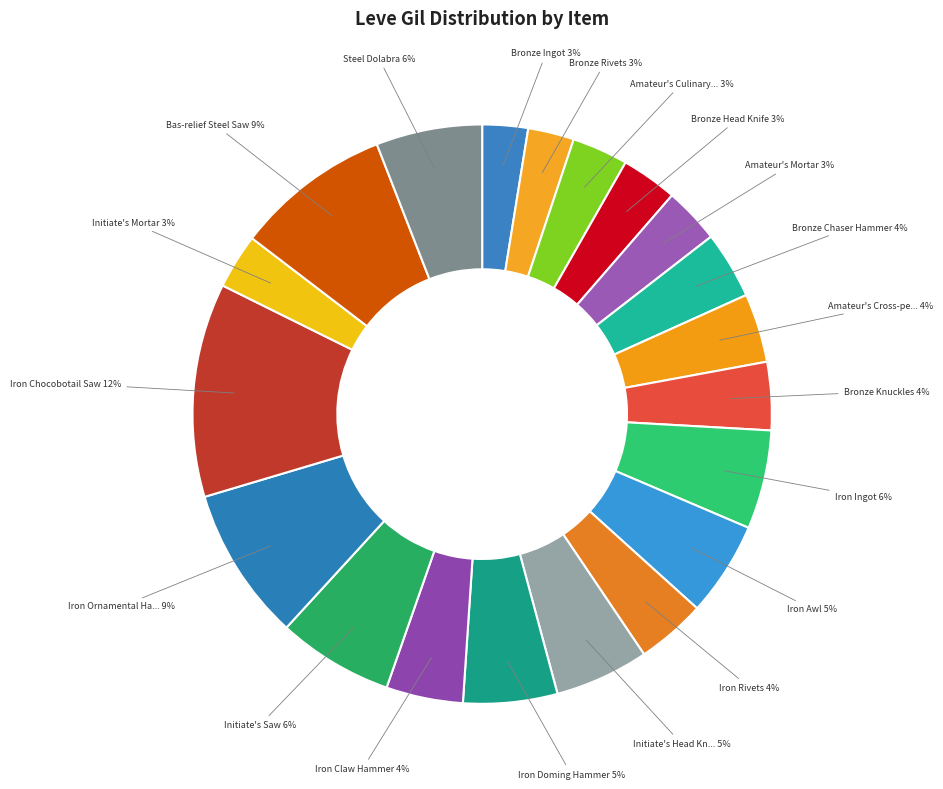

Count the number of slices in the pie.

20